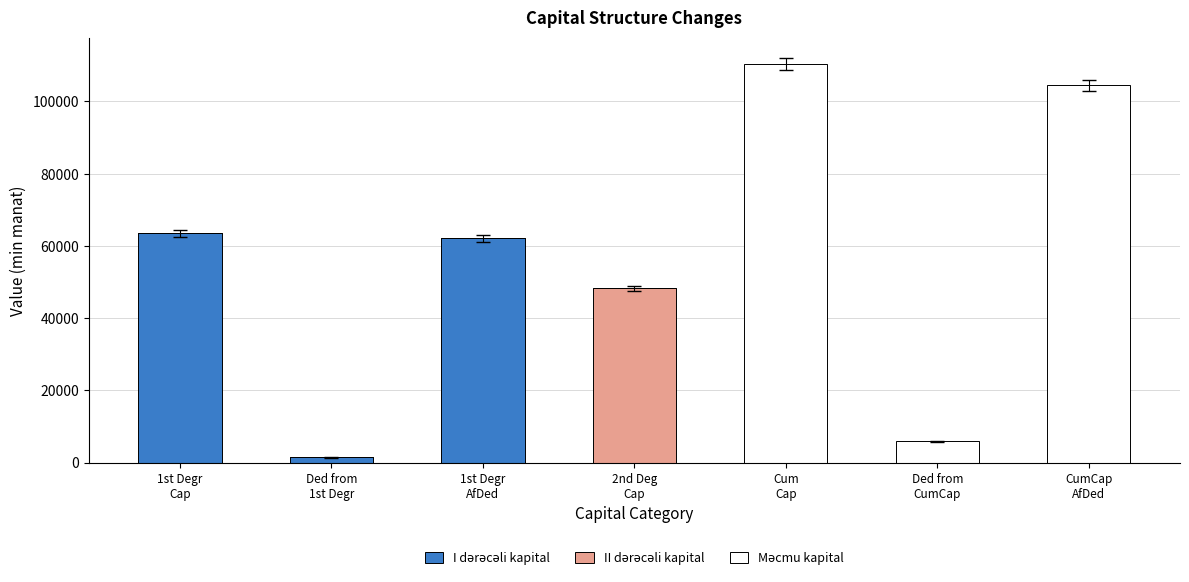

At Ded from
CumCap, list the series in order from smallest to largest.

I dərəcəli kapital, II dərəcəli kapital, Məcmu kapital